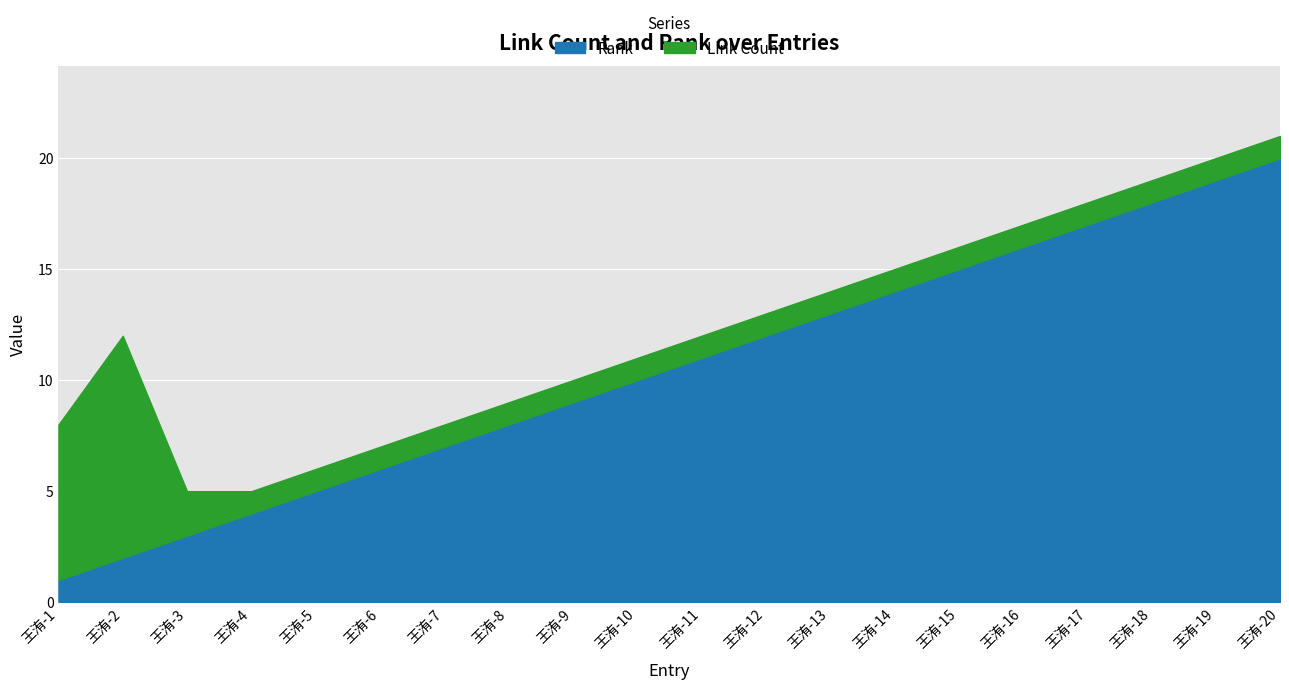

True or false: Link Count has a value of 1 at 王洧-5.

True